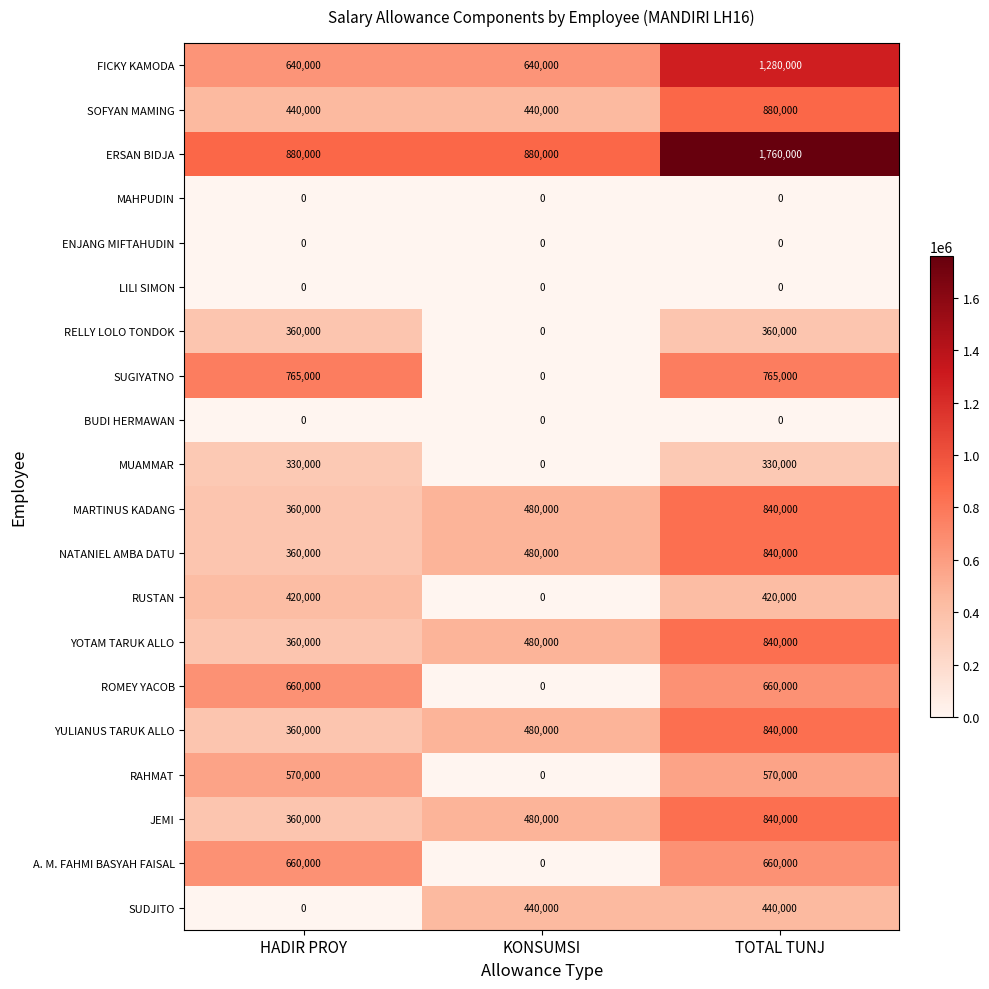

How many RUSTAN values are between 0 and 420000?

3